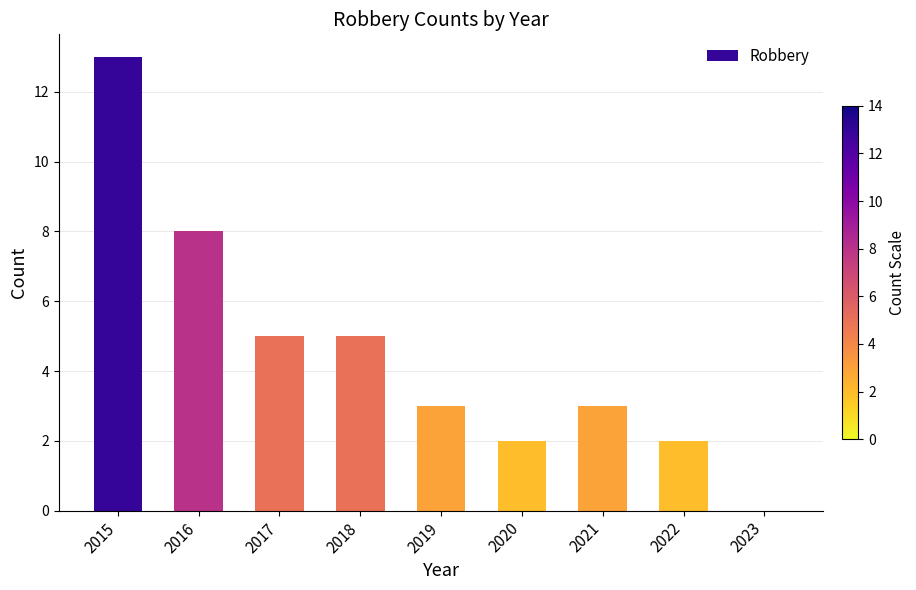

What is the ratio of the value at 2017 to the value at 2016?

0.6